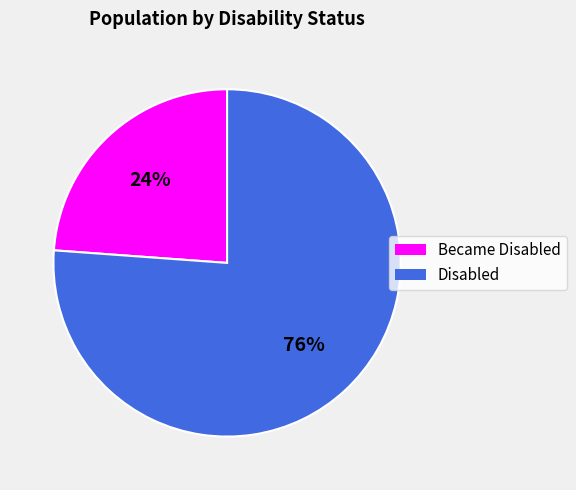

To the nearest percent, what percentage of the pie is Disabled?

76%